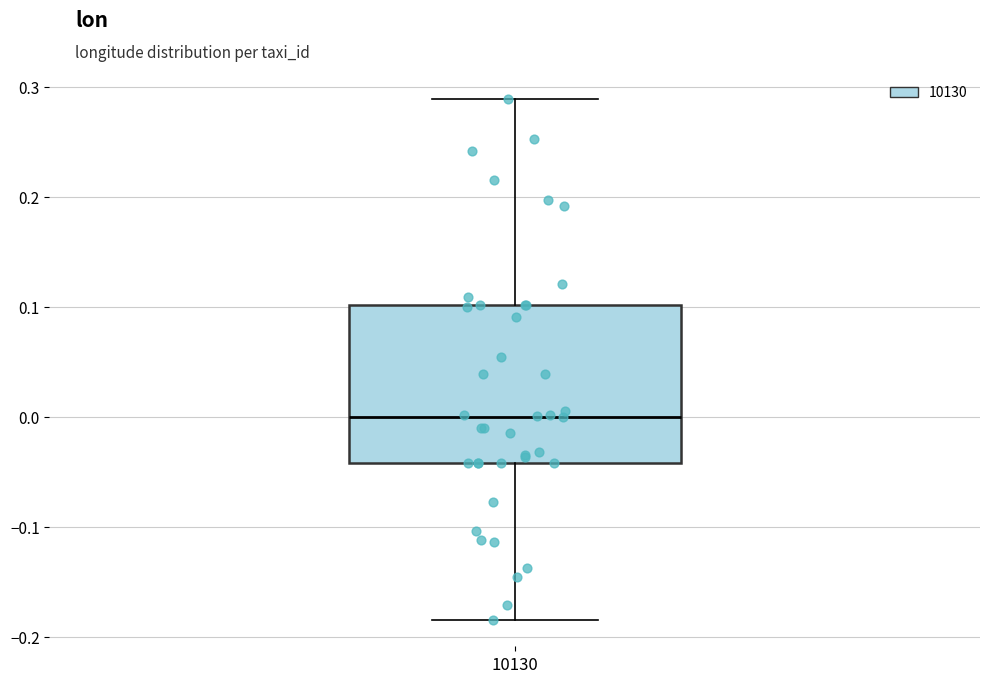

Where is the lower edge of the box at x = 10130 on the y-axis? The values are not printed on the chart, so give them approximately, as read against the axis.

-0.04